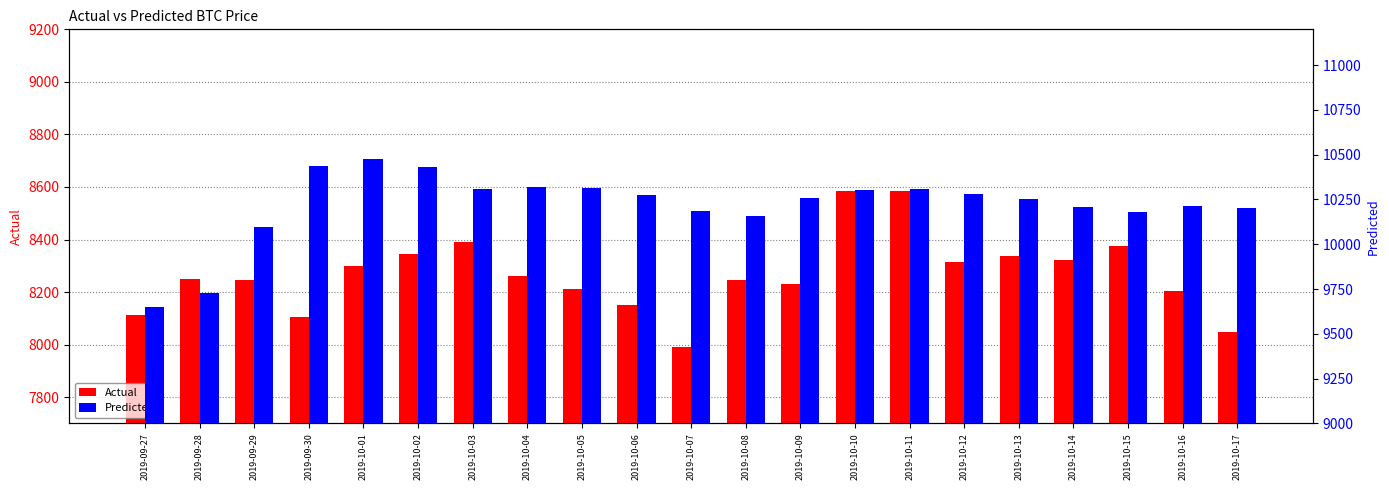

What position from the left is 2019-10-02?

6